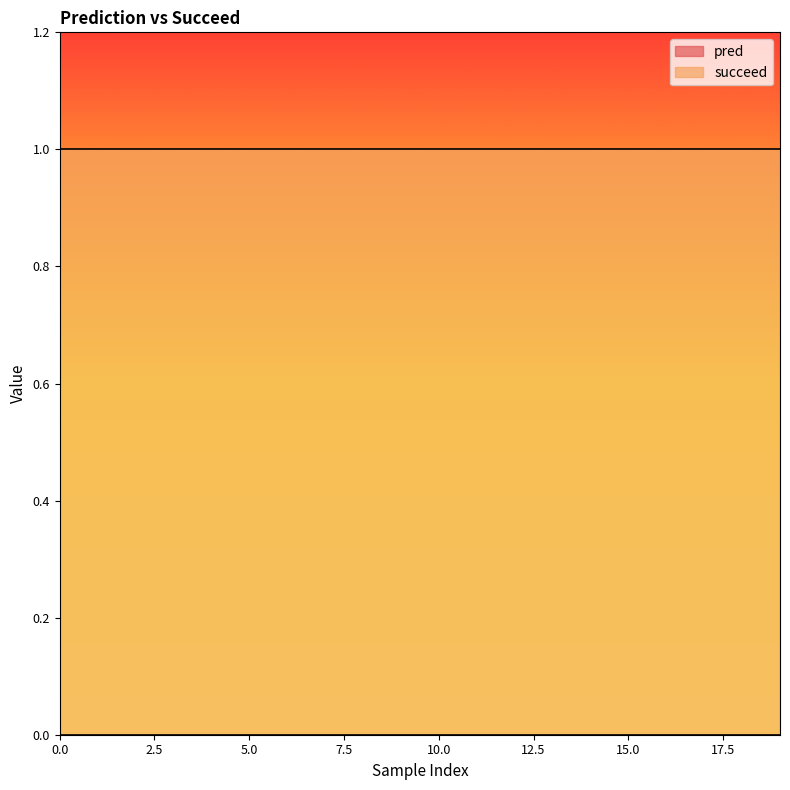

How many lines are shown in the chart?

2